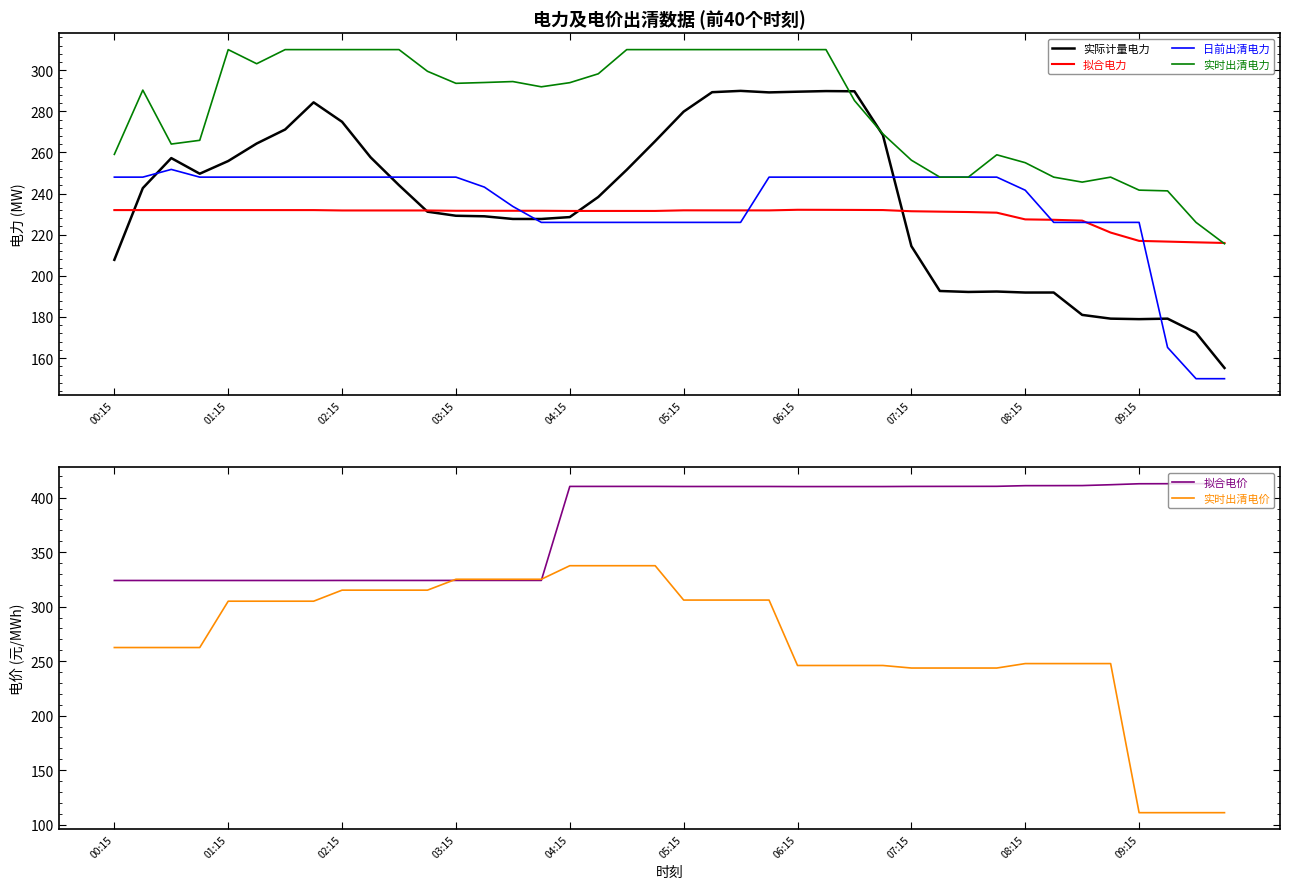

Which series has the largest total across all categories?

拟合电价